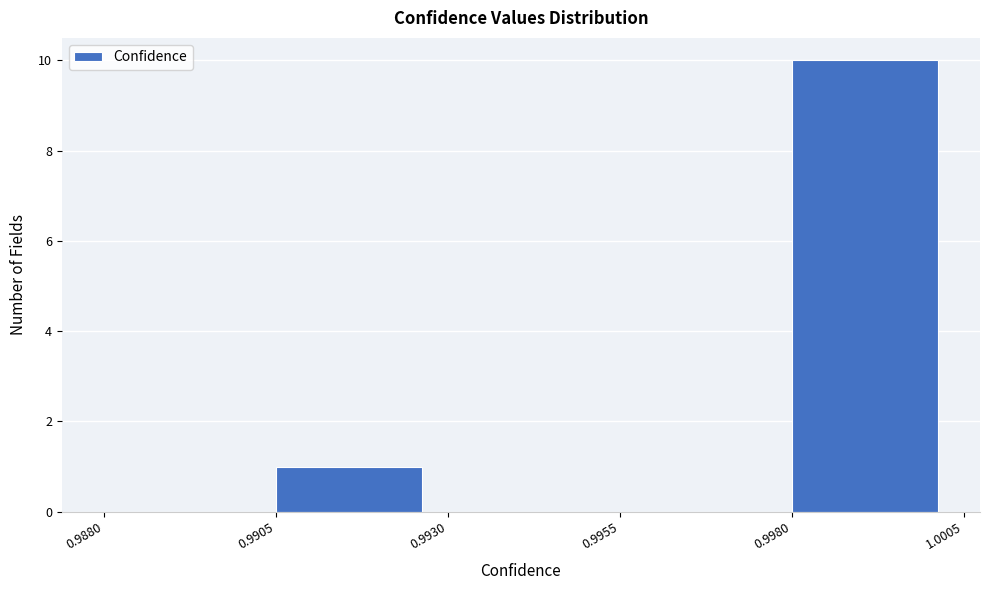

Reading left to right, transcribe this chart: for each bar, give the range it covers on the x-axis and its height. The values are not printed on the chart, so give them approximately, as read against the axis.

0.9880 to 0.9905: 0
0.9905 to 0.9930: 1
0.9930 to 0.9955: 0
0.9955 to 0.9980: 0
0.9980 to 1.0005: 10